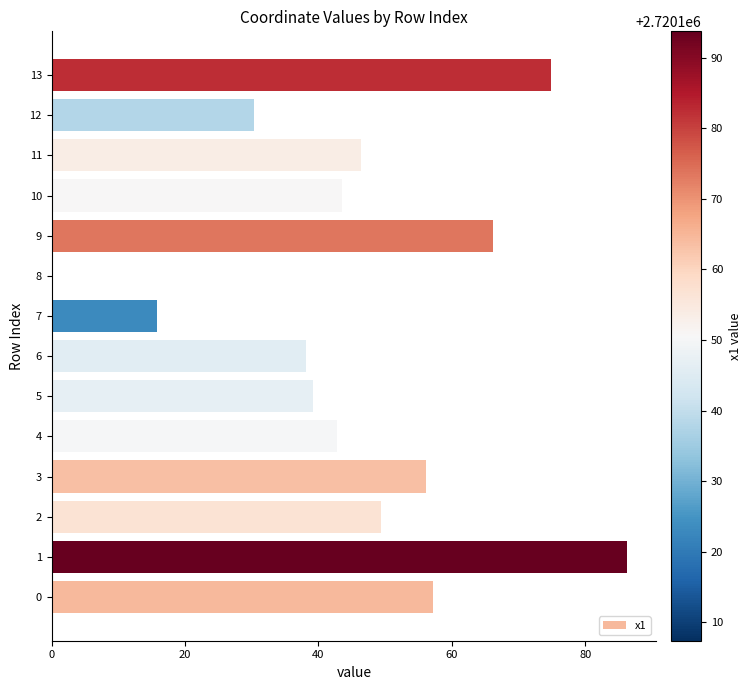

What is the approximate value at 9?

66.2